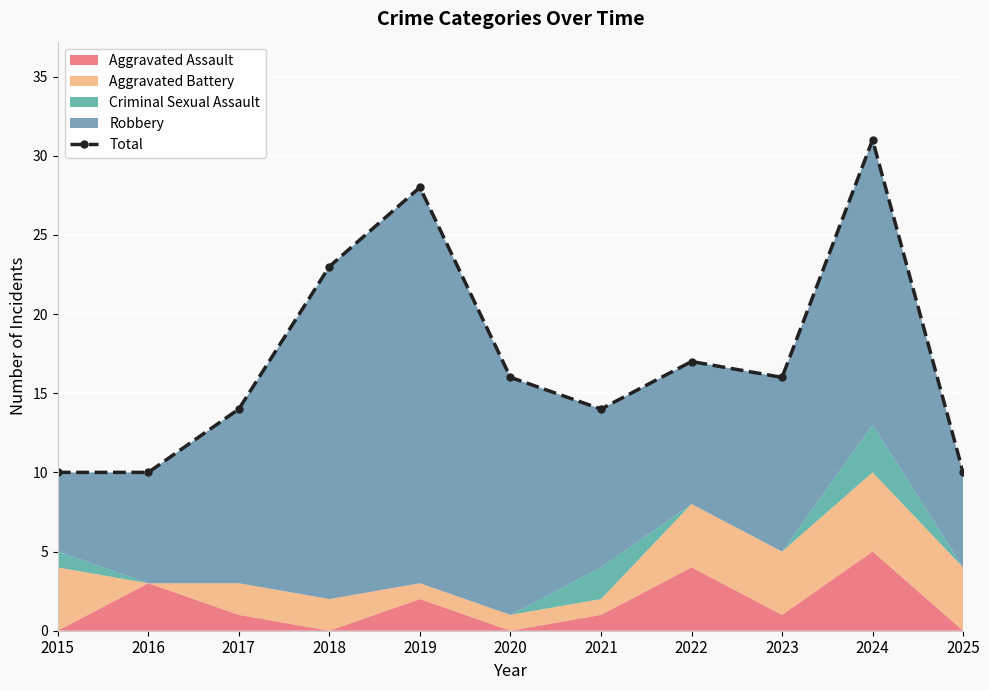

At which category does the data reach its first local peak?

2019